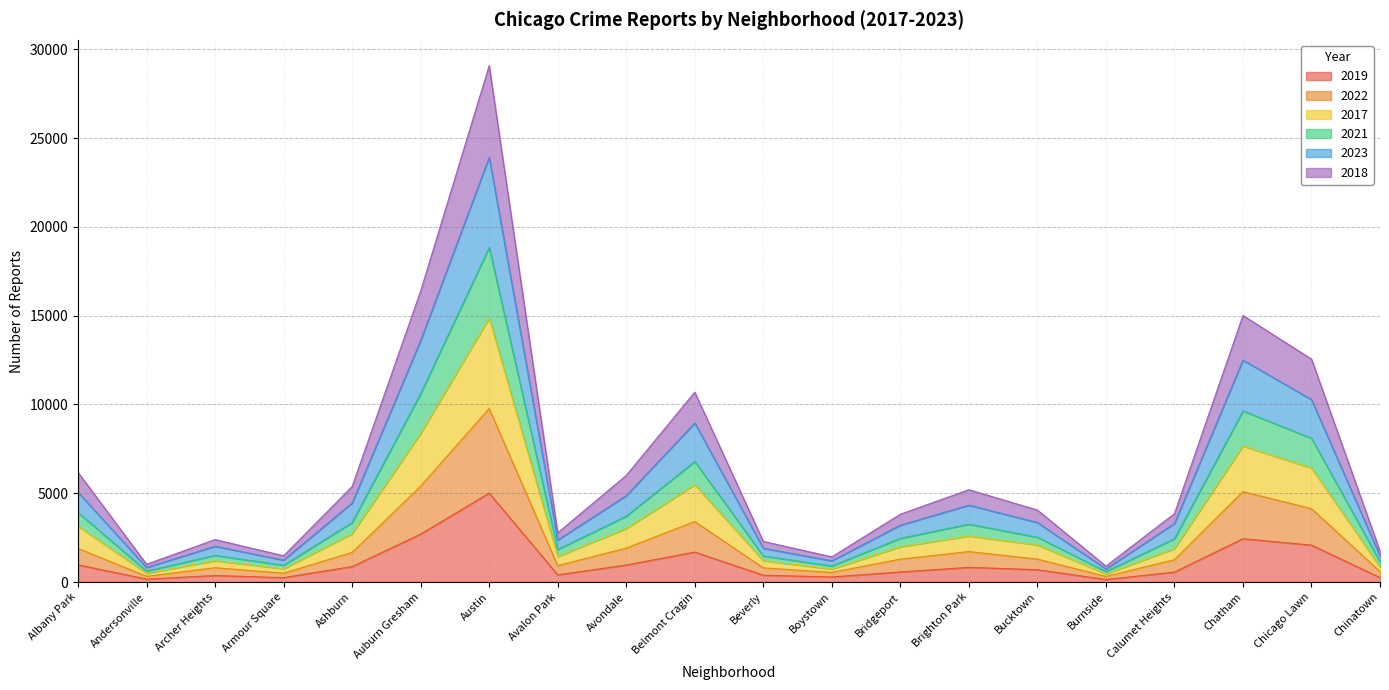

Which series changed the most between Armour Square and Ashburn?

2018